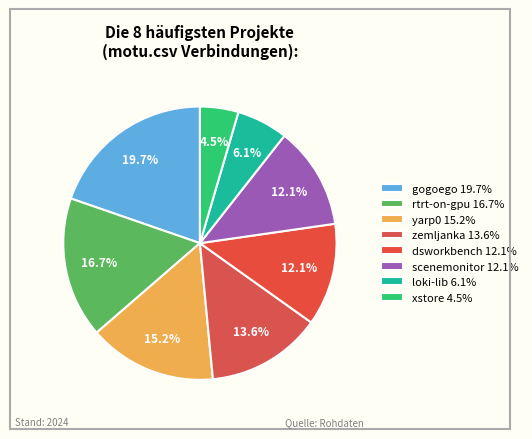

How many segments does this pie chart have?

8